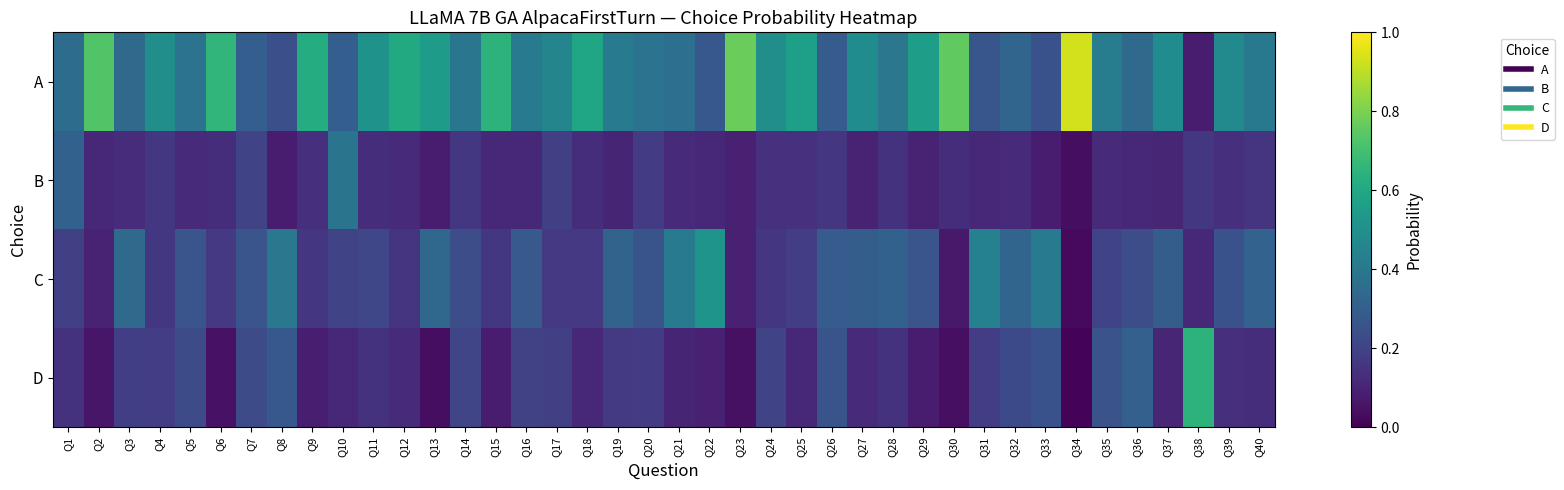

Rank the series at Q28 from lowest to highest value.

B, D, C, A